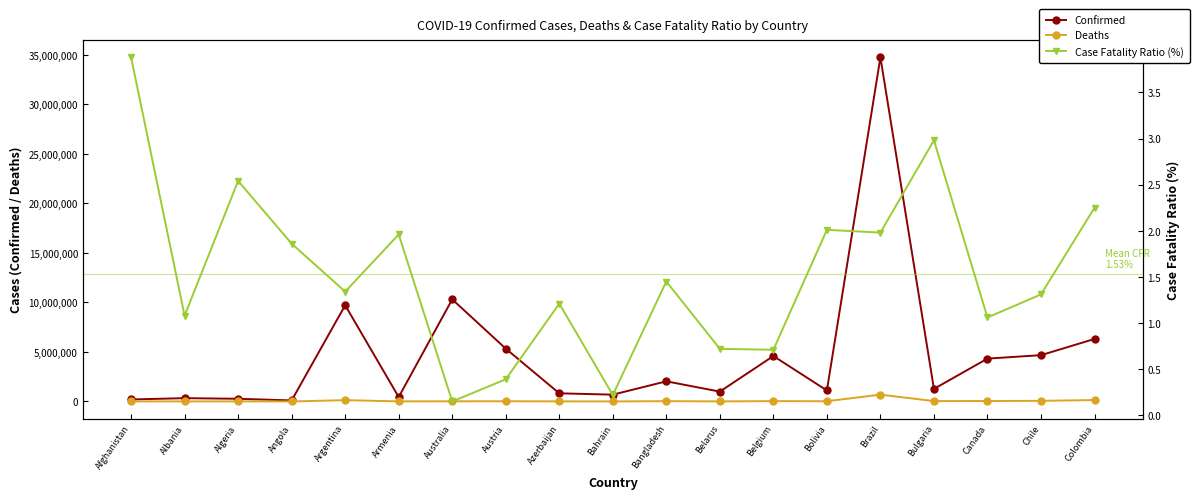

How many distinct data groups are displayed?

3